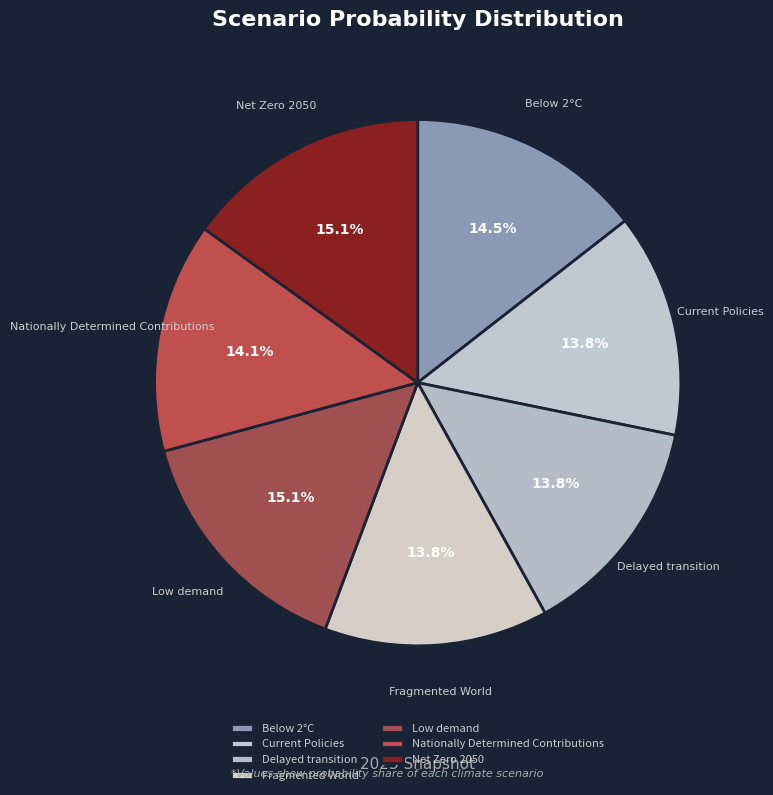

Which has a higher value, Below 2°C or Delayed transition?

Below 2°C